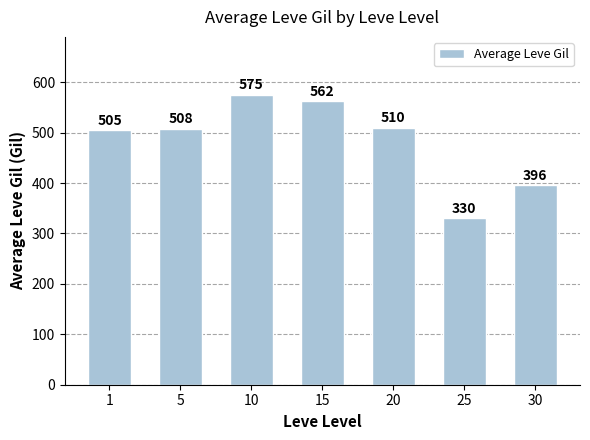

The value at 15 is 562. True or false?

True